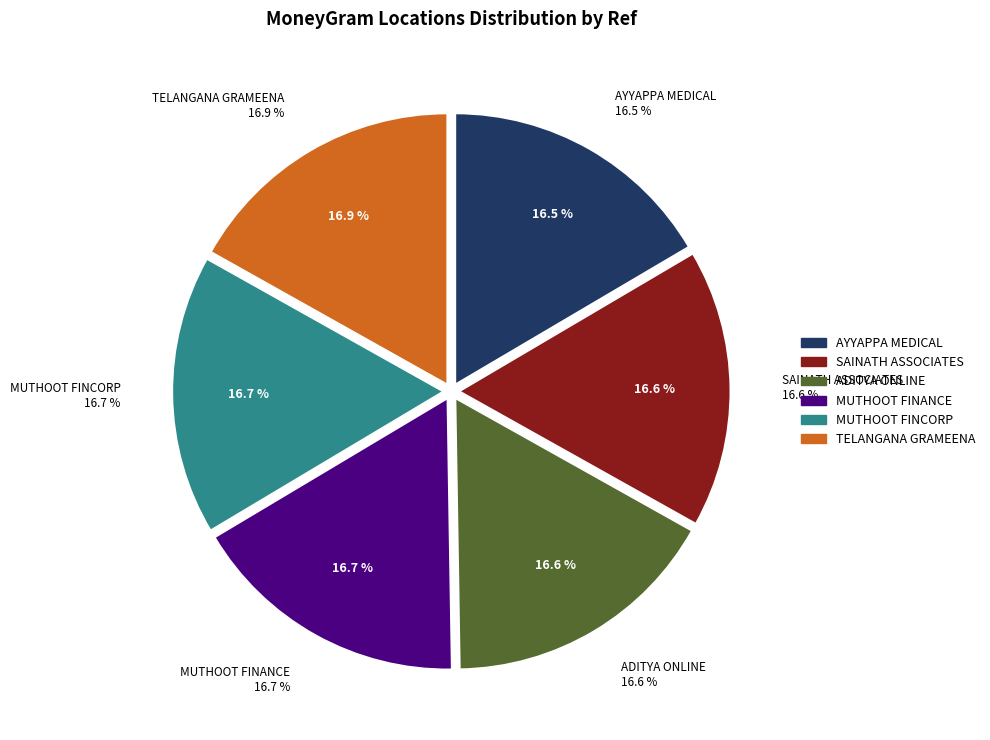

To the nearest percent, what portion does AYYAPPA MEDICAL AND GENERAL STORES represent?

17%